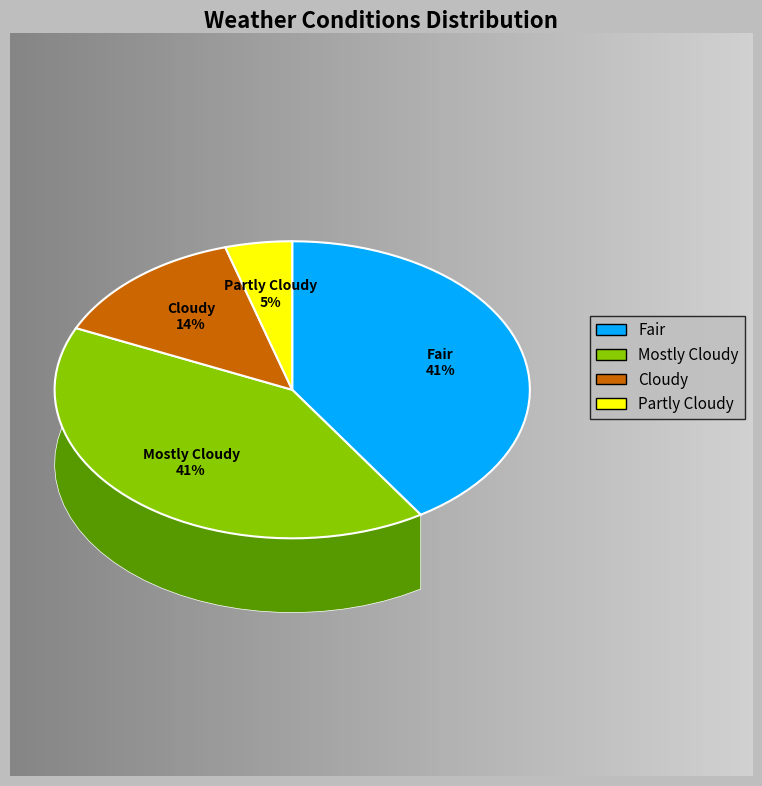

Which category has the smallest portion of the pie?

Partly Cloudy